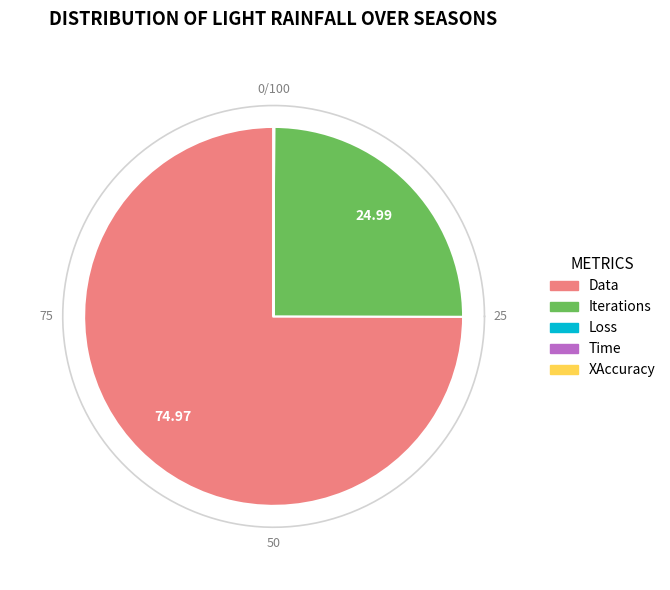

How many slices are in this pie chart?

5